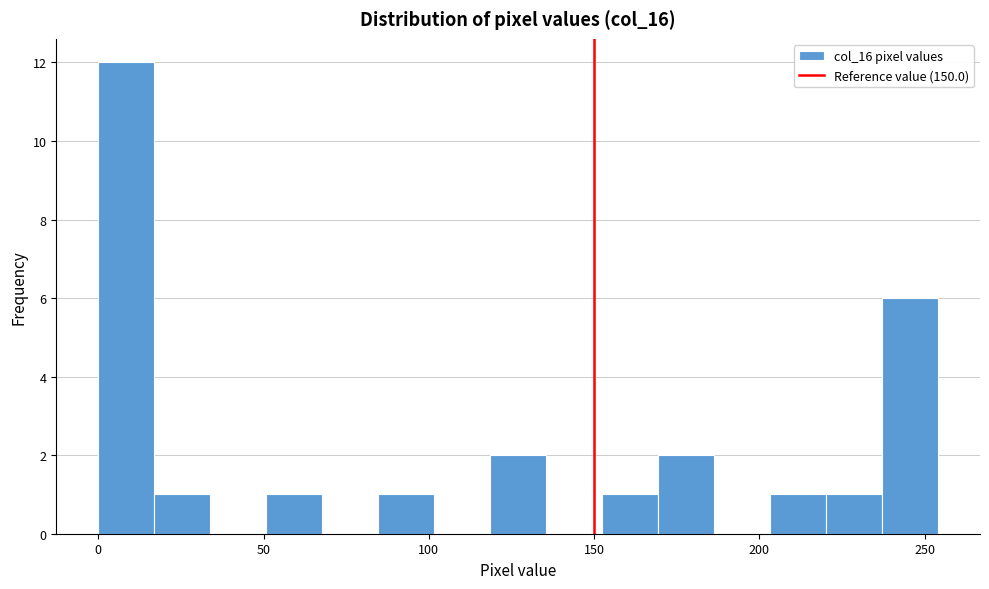

Around what value on the x-axis is the tallest bar? Give the approximate position of its centre, as read against the axis.

10